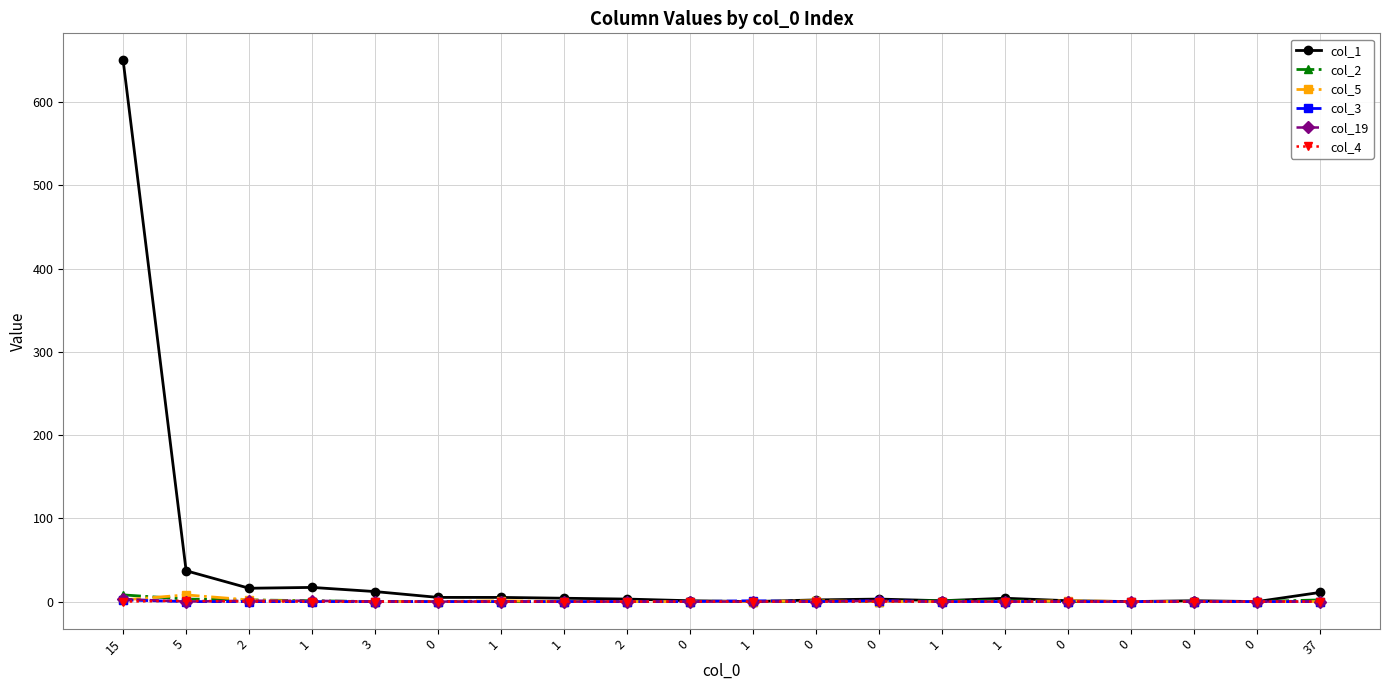

At which category is the sum across all series the highest?

15